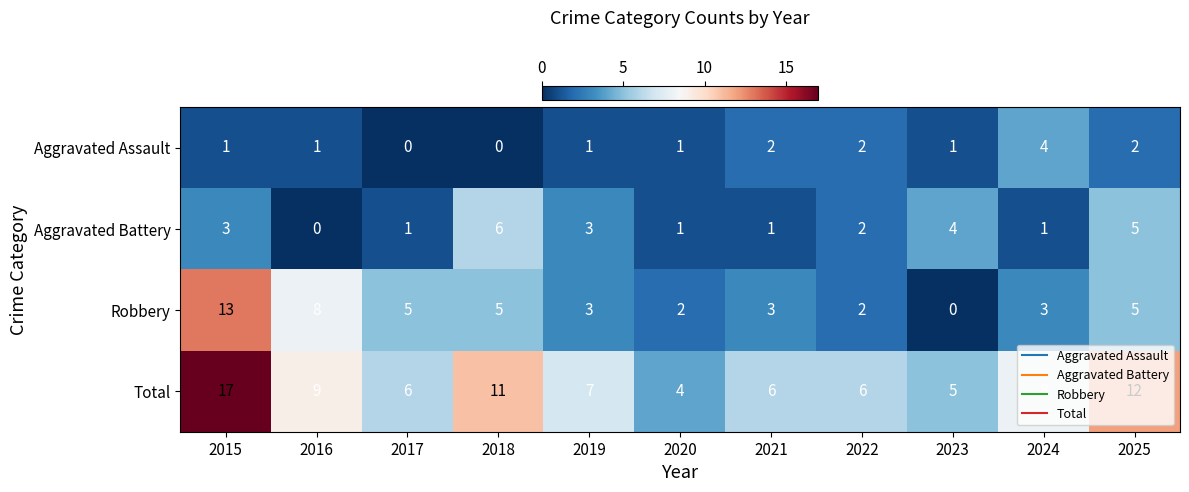

The value of Robbery at 2025 is 5. True or false?

True